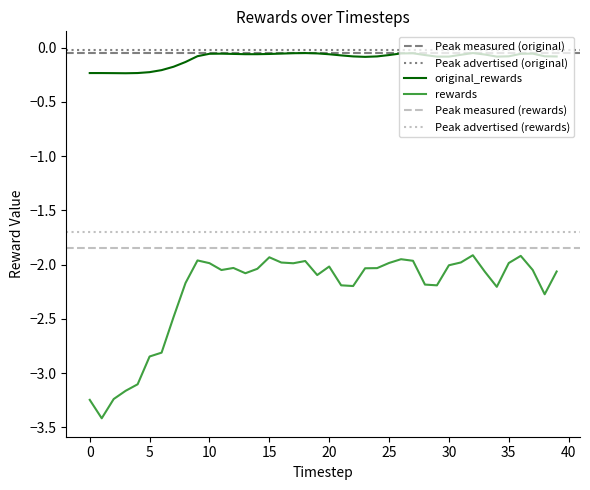

True or false: original_rewards has more than 2 interior local peaks.

True